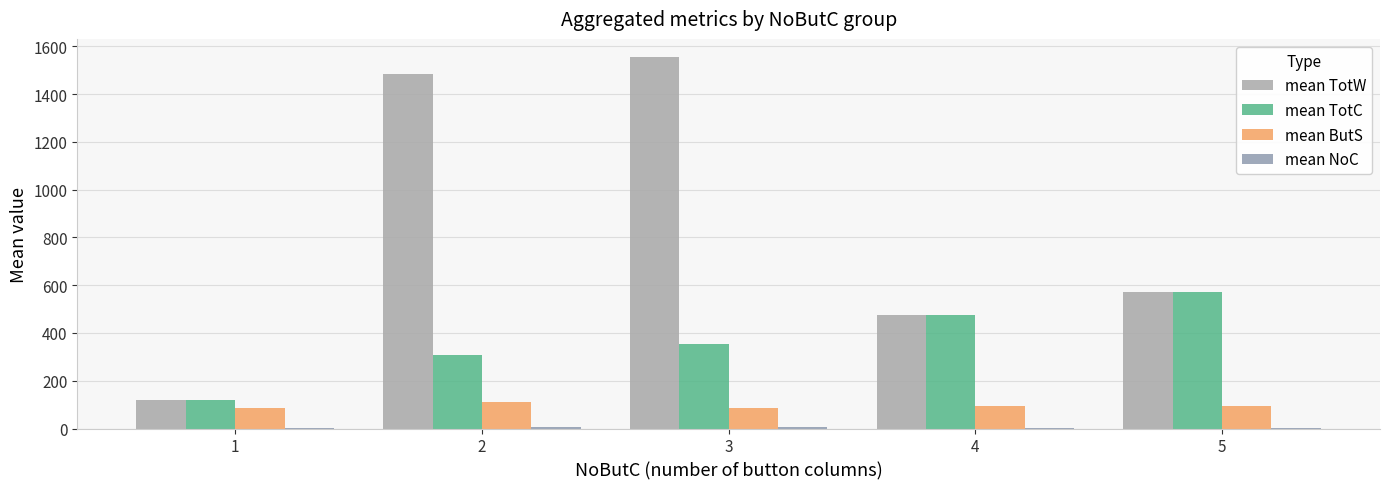

What is the difference between the maximum and minimum values in the mean TotW series?

1433.3